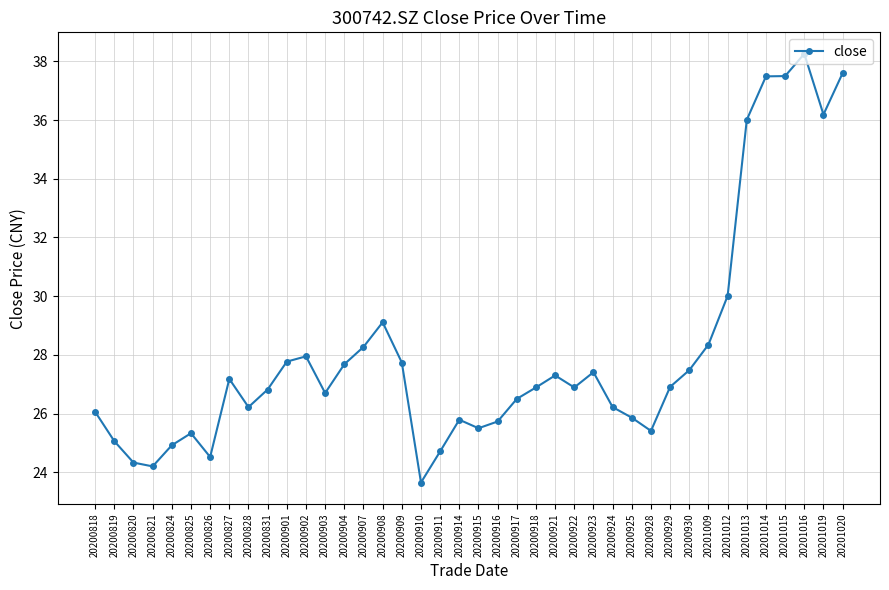

Approximately how many times larger is the value at 20200916 compared to 20201015?

0.7